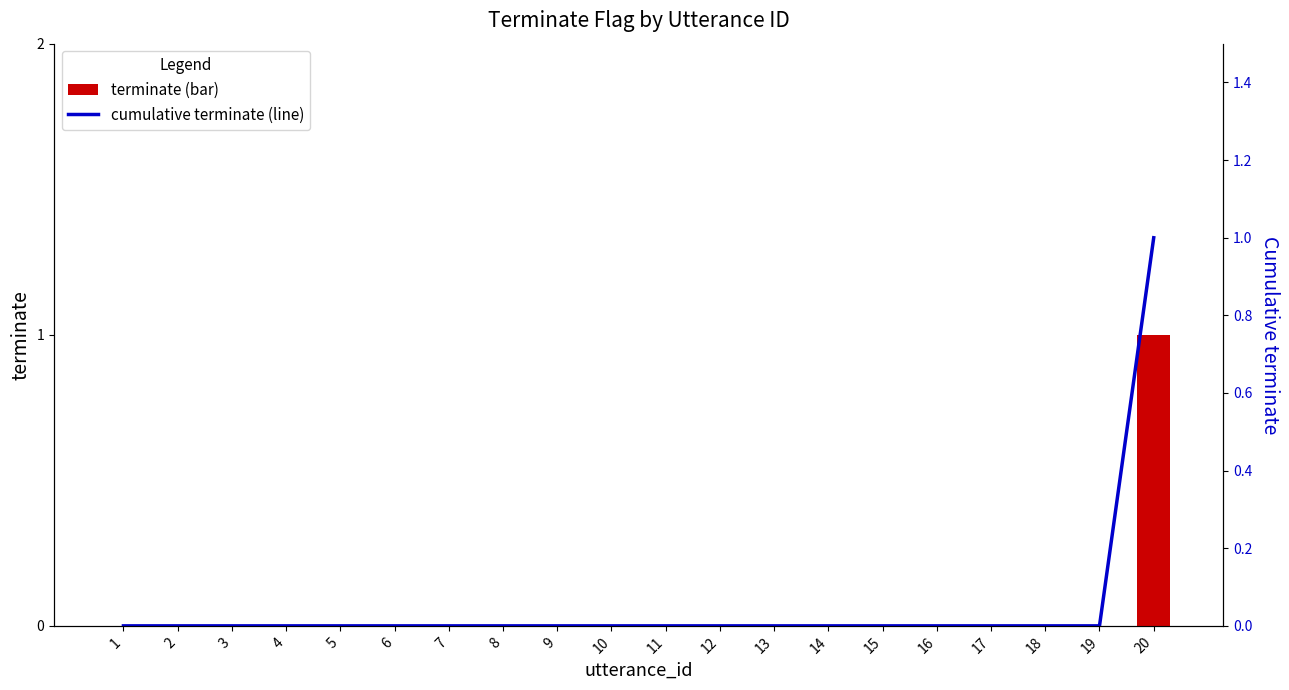

Count the terminate values in the range 0 to 1.

20